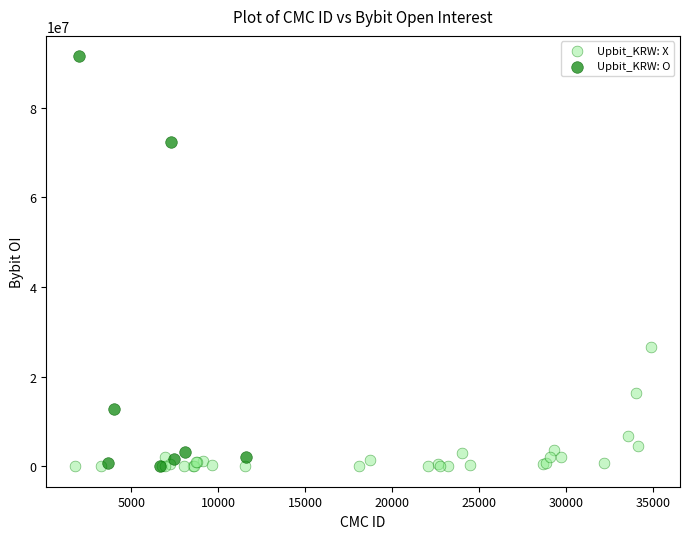

Which series has the widest spread of Y values?

Upbit_KRW: O